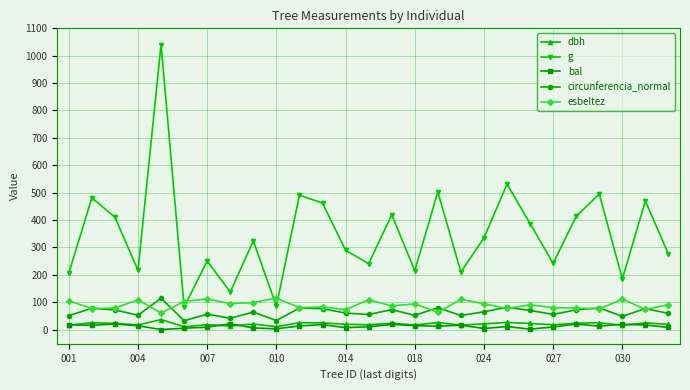

Which series has the largest range (max minus min)?

g